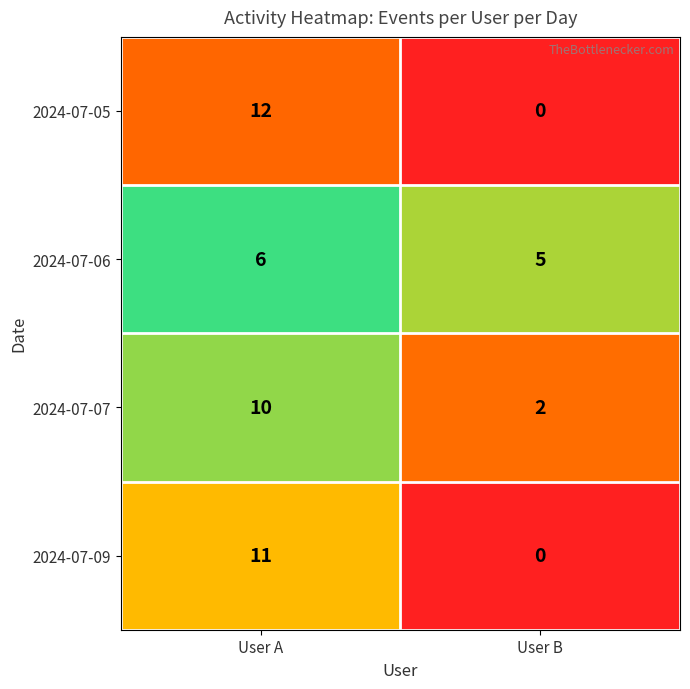

Is the value of 2024-07-07 at User B greater than the value of 2024-07-09 at User B?

Yes